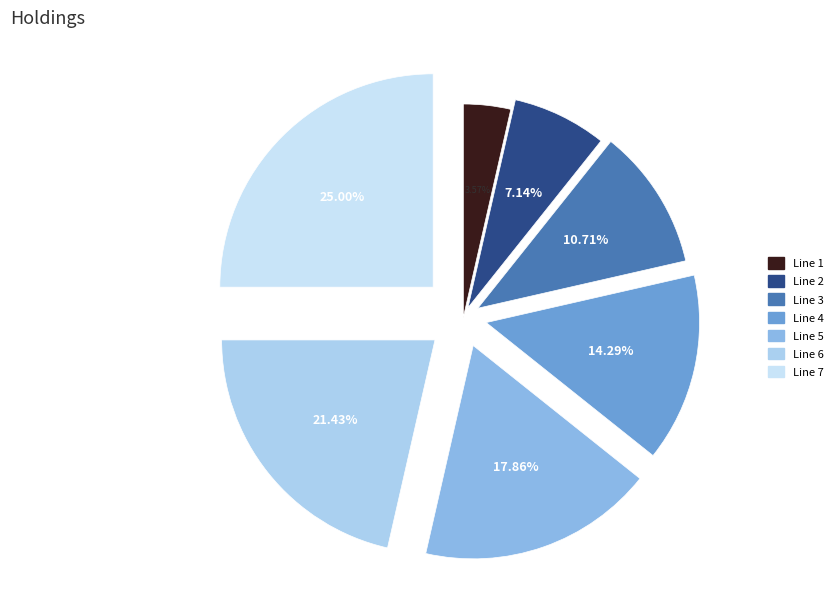

How many slices are in this pie chart?

7